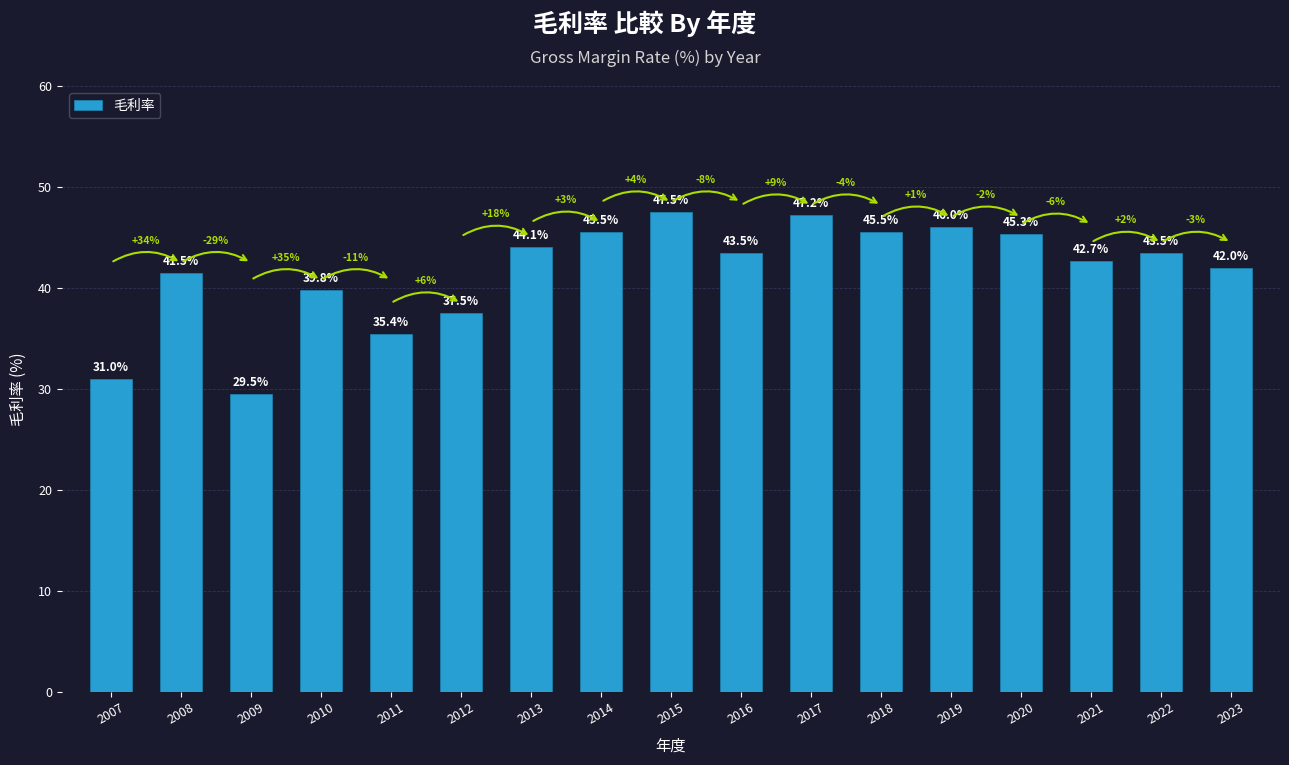

What is the average value?

41.6